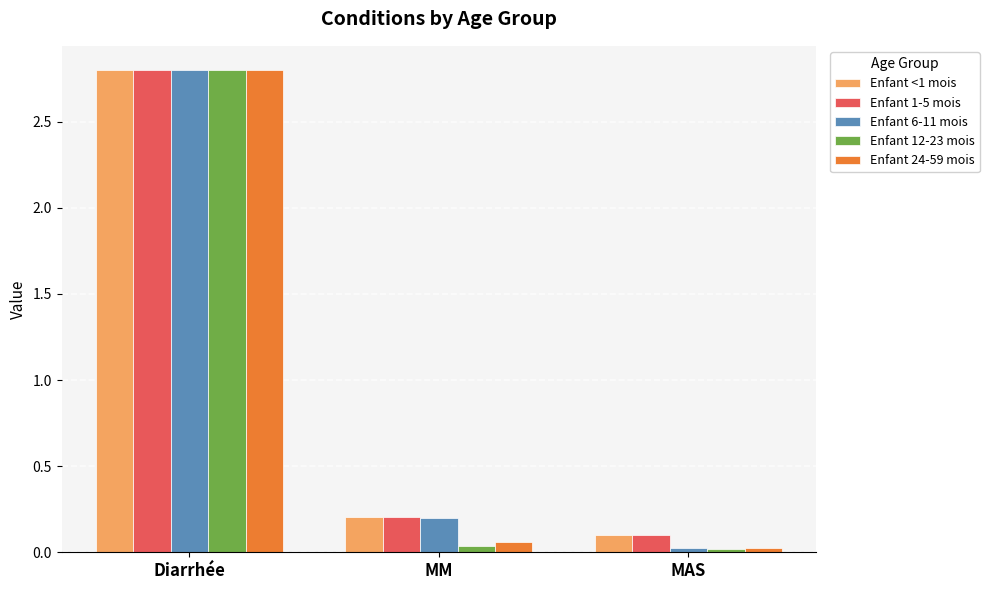

At how many categories does at least one series exceed 1?

1